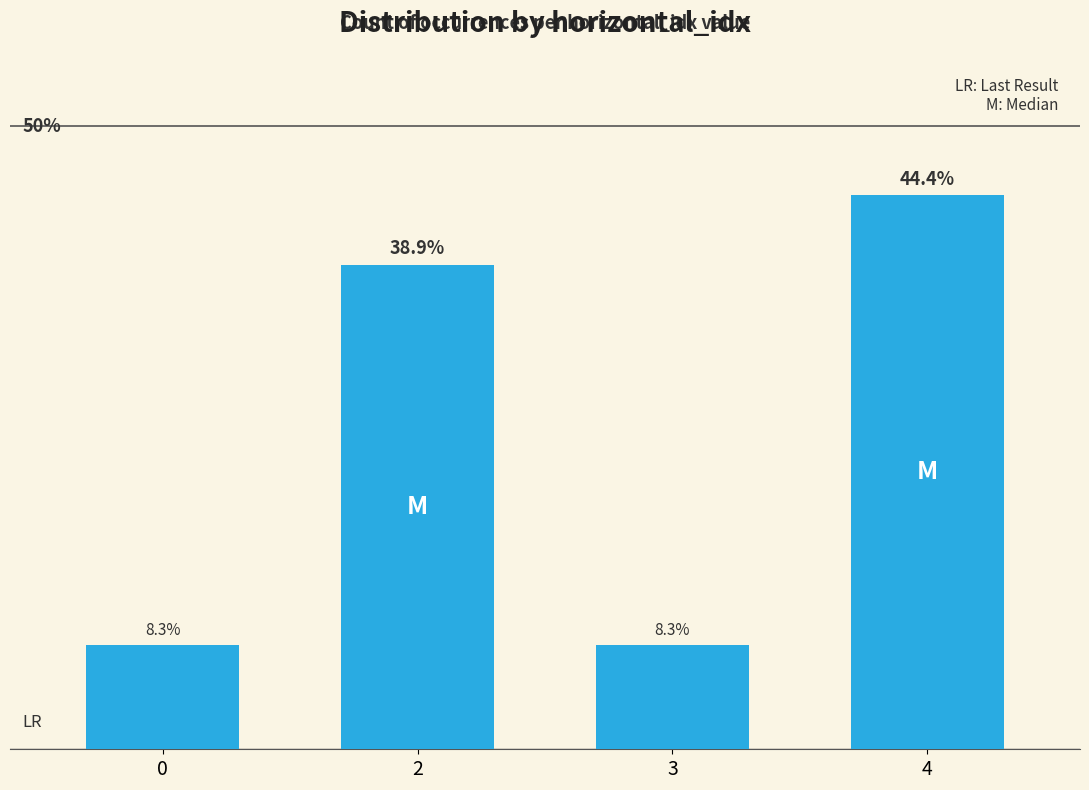

List the labels in order of value, smallest first.

0, 3, 2, 4